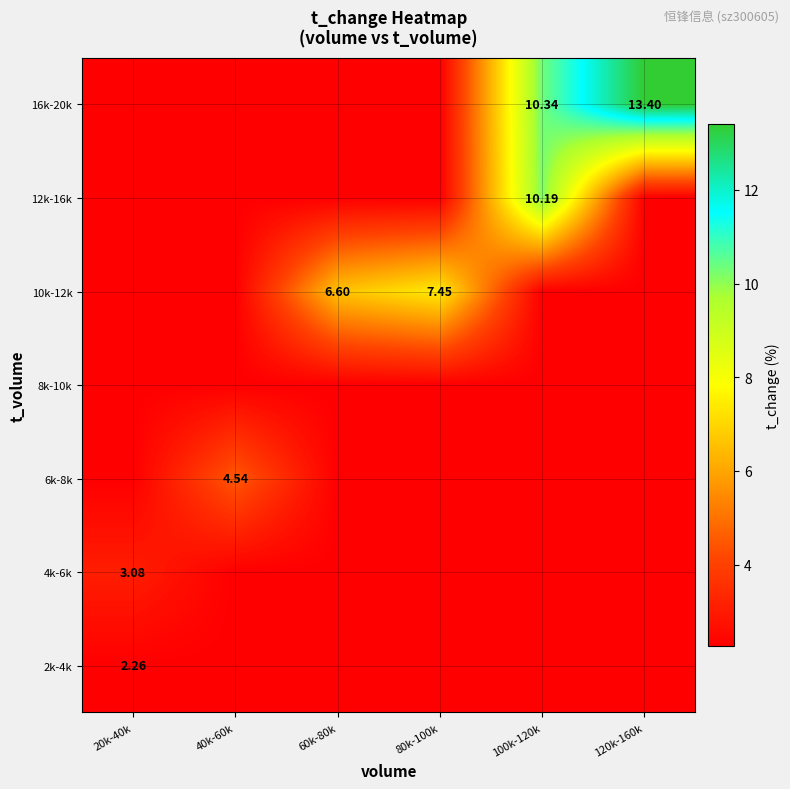

List the series in order of their peak value, highest first.

16k-20k, 12k-16k, 10k-12k, 6k-8k, 4k-6k, 2k-4k, 8k-10k